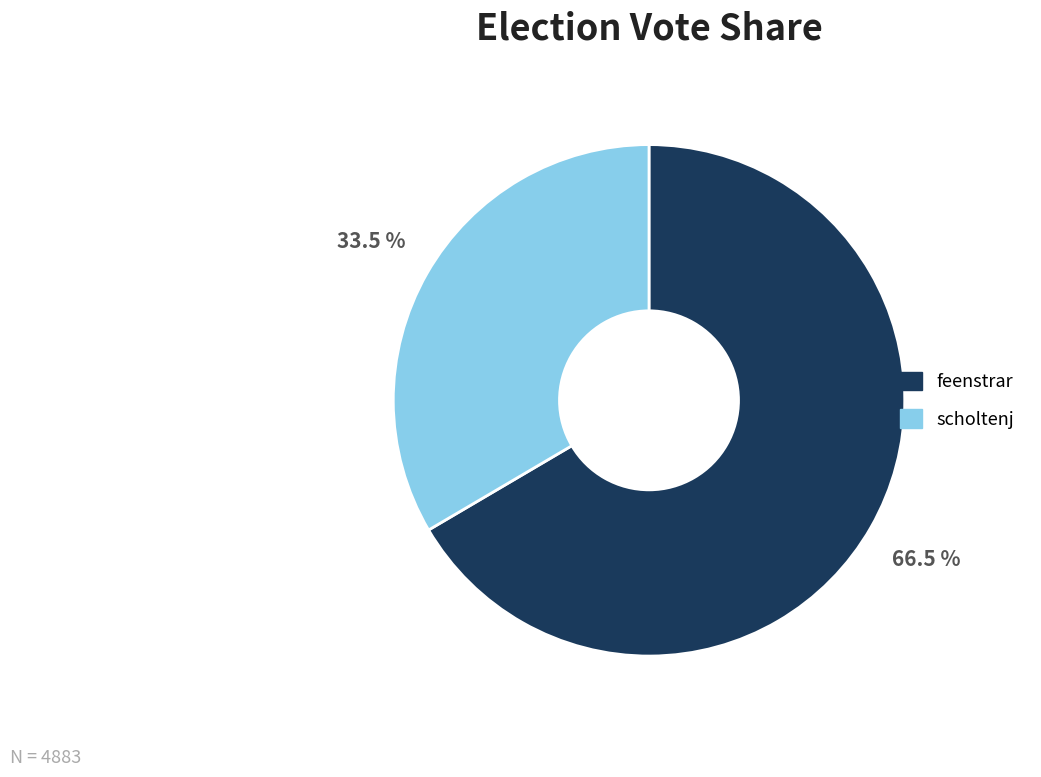

How many segments does this pie chart have?

2